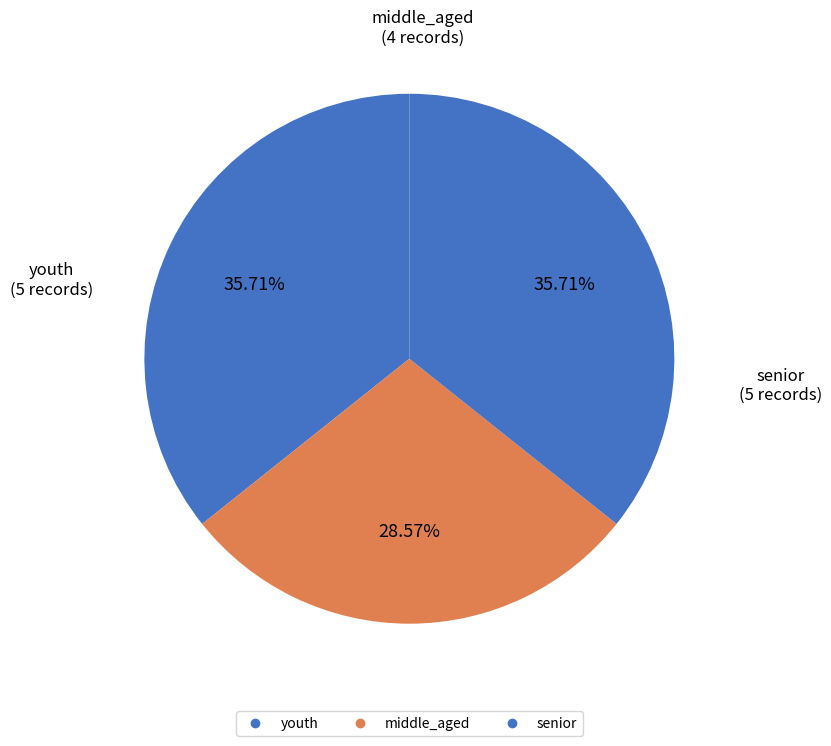

To the nearest percent, what percentage of the pie is senior?

36%